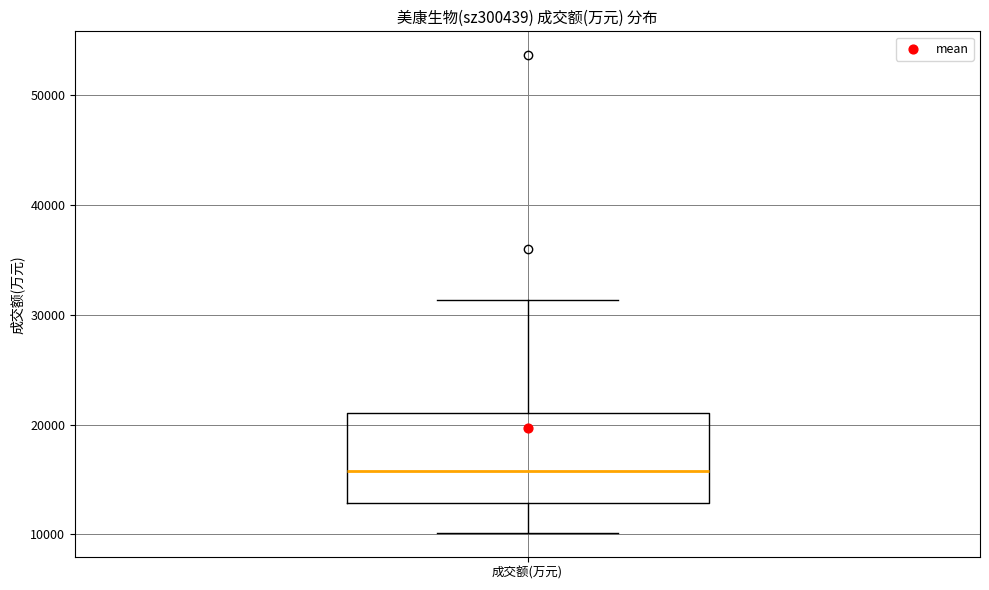

Read this box plot against the y-axis: the position of the median line, the range covered by the box, and the ends of both whiskers. The values are not printed on the chart, so give them approximately, as read against the axis.

median 16000, box 13000 to 21000, whiskers 10000 to 31000